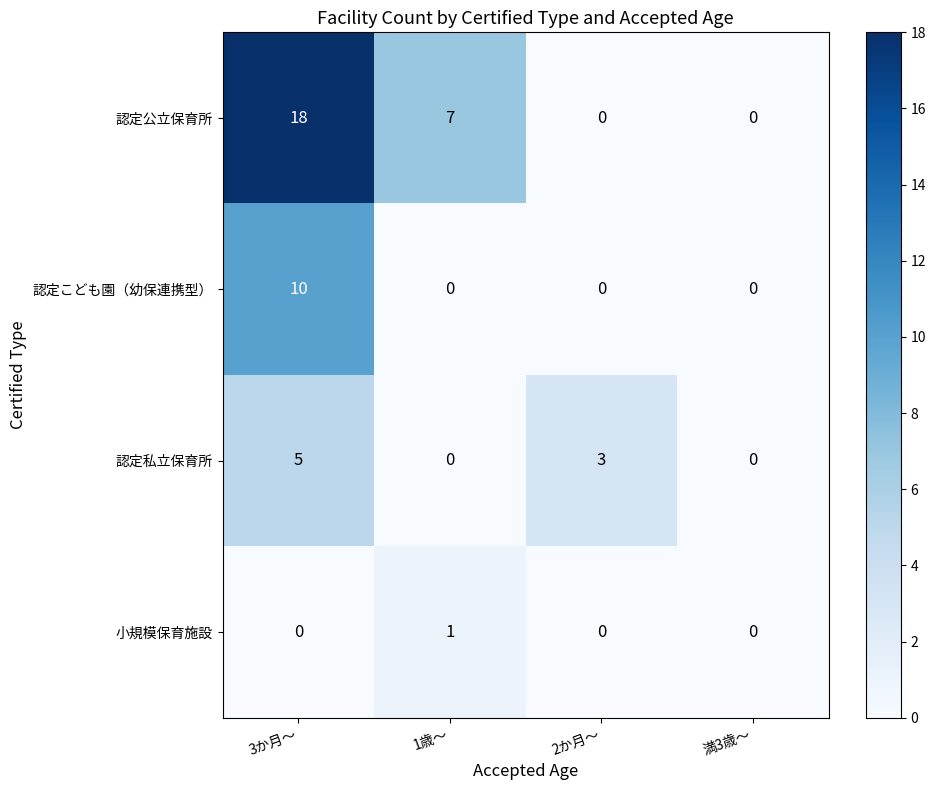

What is the difference between the maximum and second lowest values in the 認定こども園（幼保連携型） series?

10